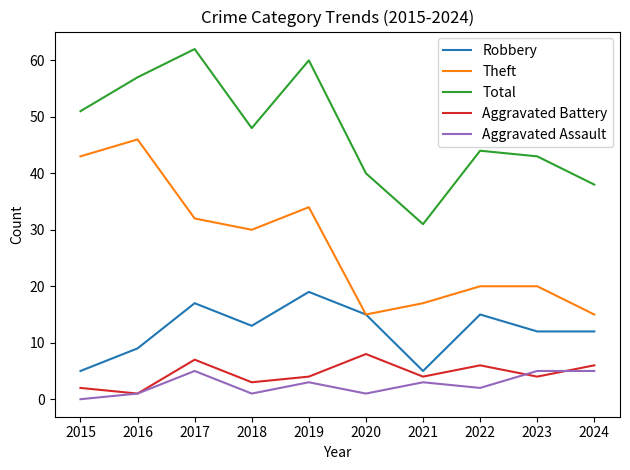

What are all the series names shown in the legend?

Robbery, Theft, Total, Aggravated Battery, Aggravated Assault